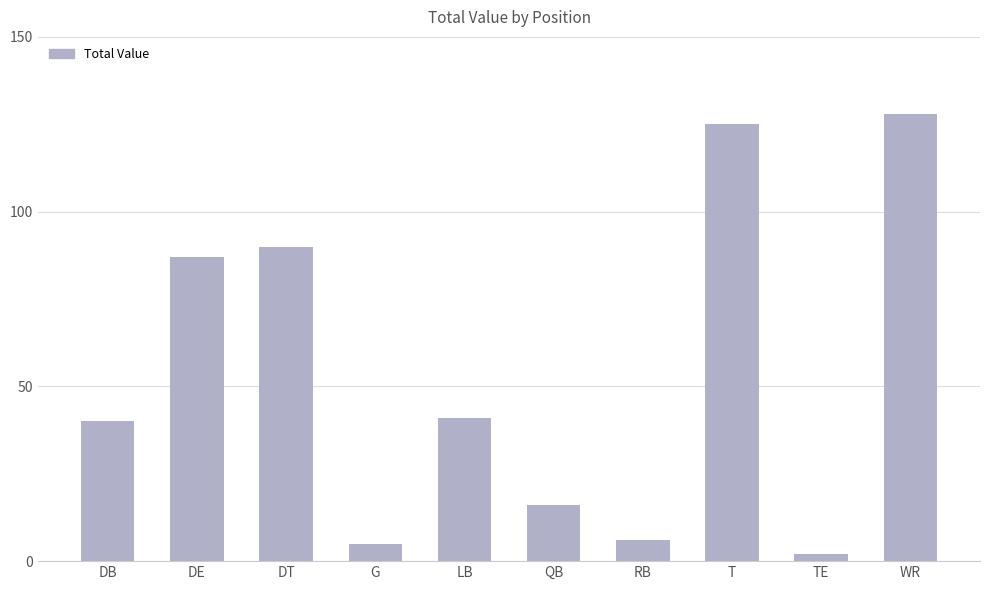

How many distinct data groups are displayed?

1